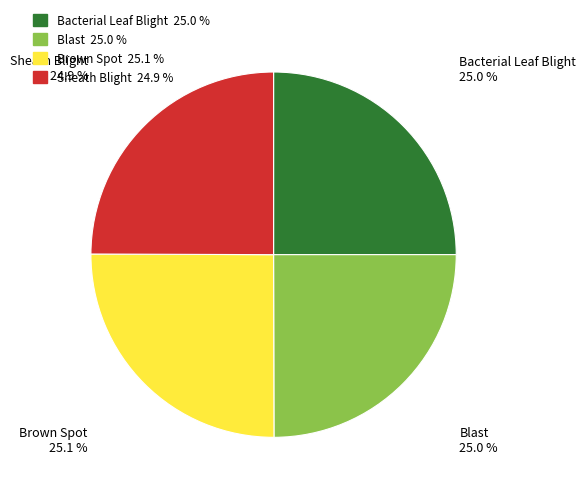

What percentage is the Bacterial Leaf Blight slice, to the nearest percent?

25%